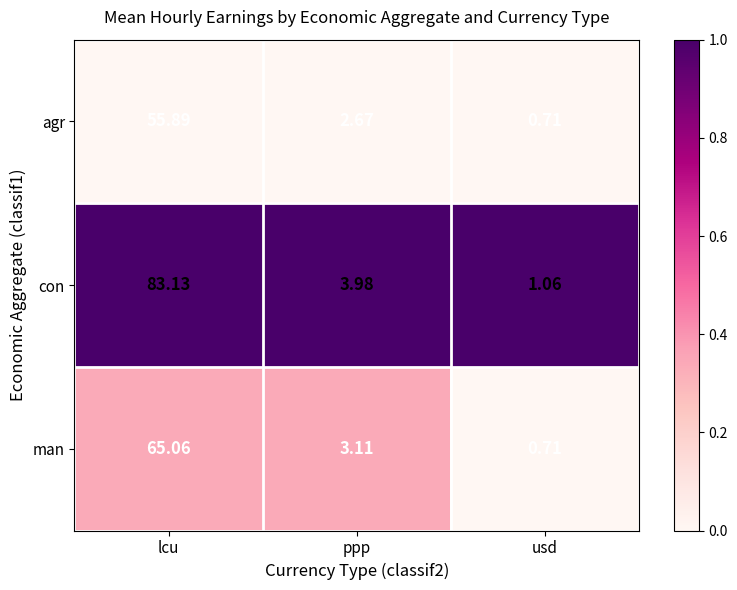

At which label is man closest to 32?

ppp